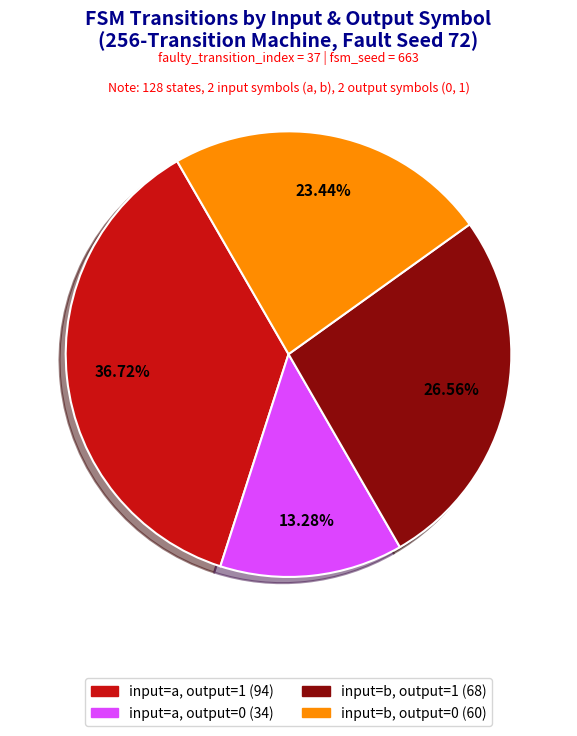

How many segments does this pie chart have?

4